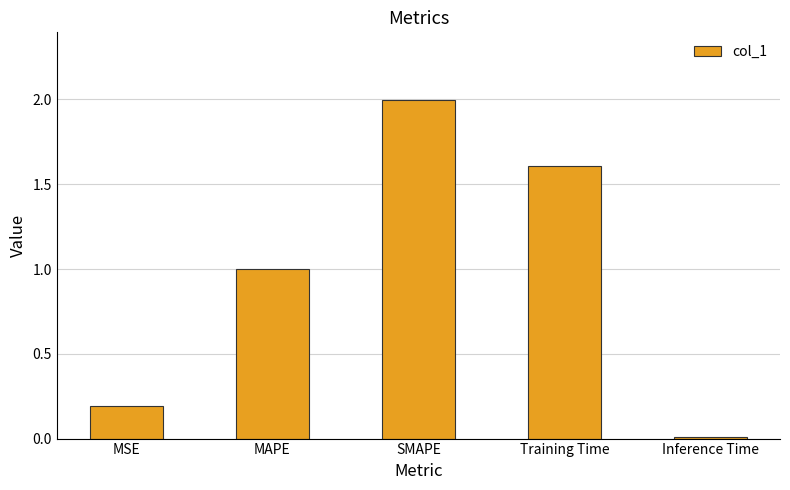

What is the sum of the values at Inference Time and SMAPE?

2.0